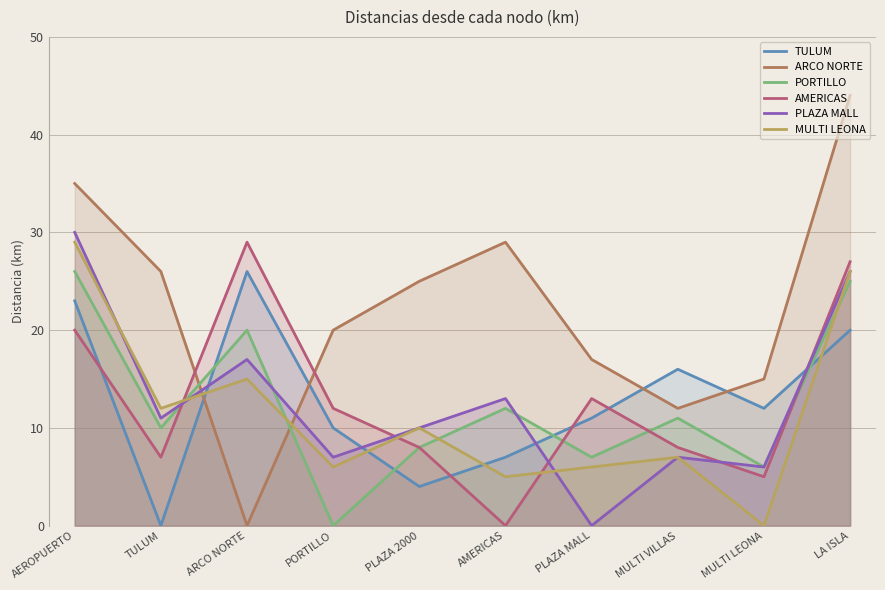

Where is AMERICAS nearest to the value 14?

PLAZA MALL